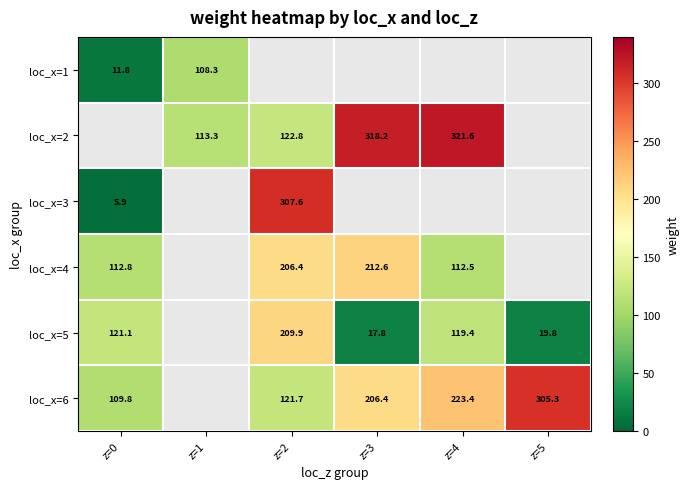

Is the value of loc_x=2 at z=0 greater than the value of loc_x=5 at z=1?

No